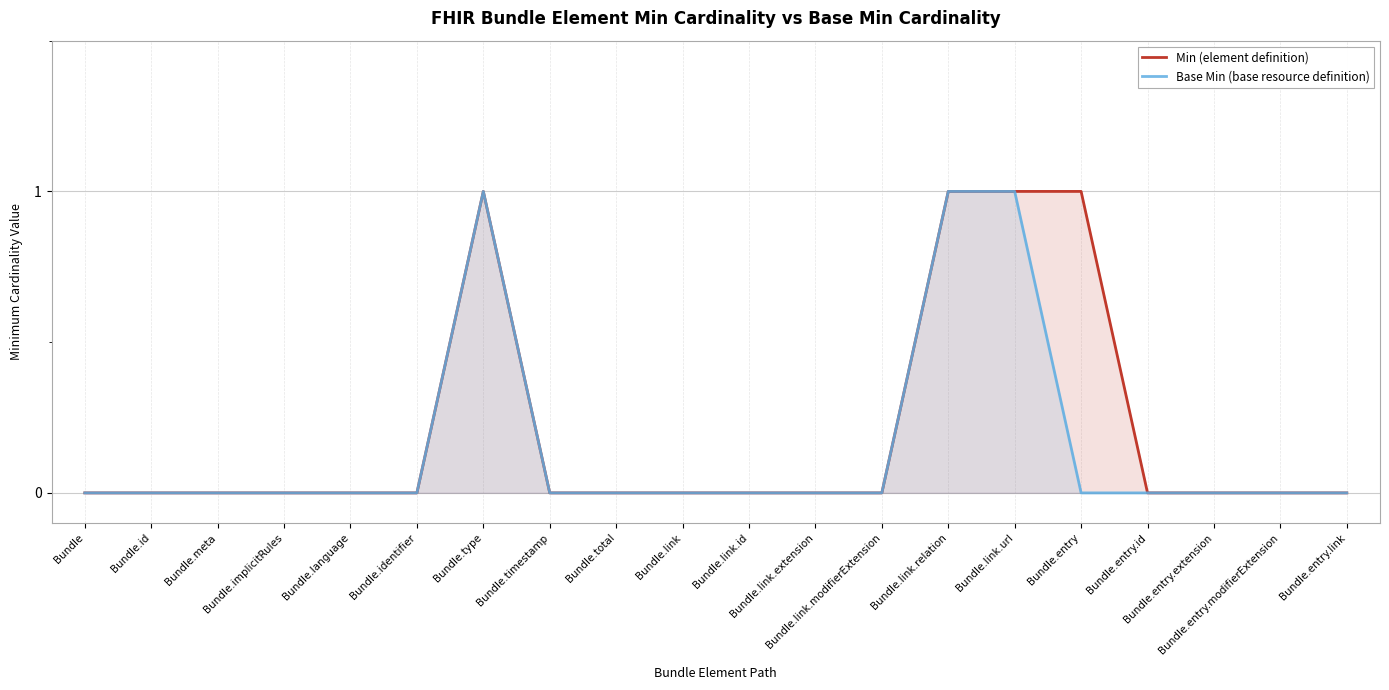

The Base Min (base resource definition) series shows 1 at Bundle.entry.id. True or false?

False